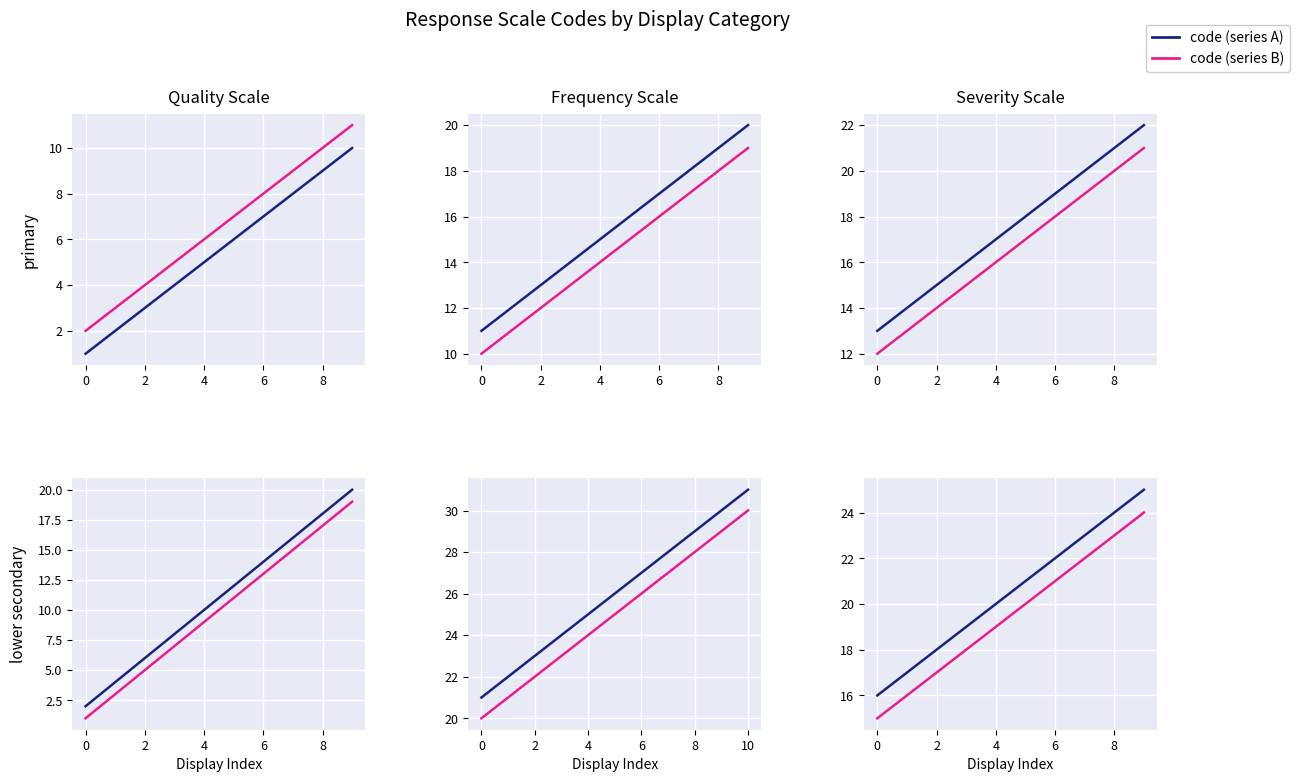

What is the average value of the code (series B) series?

20